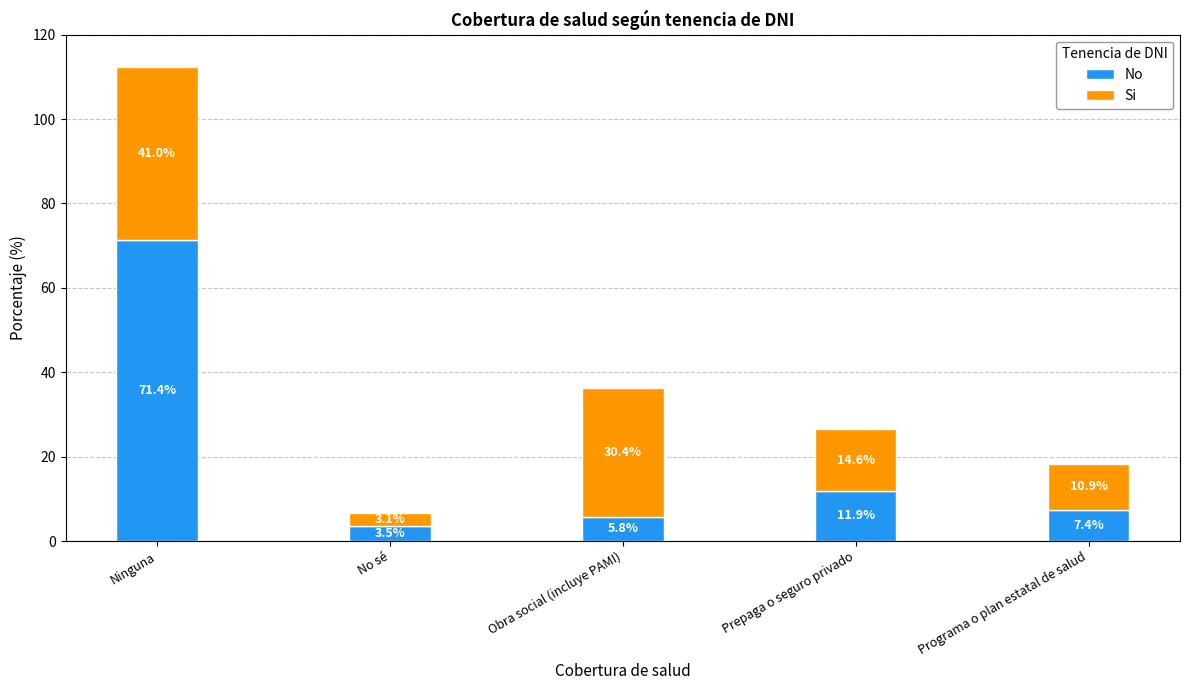

Which series changed the most between No sé and Obra social (incluye PAMI)?

Si